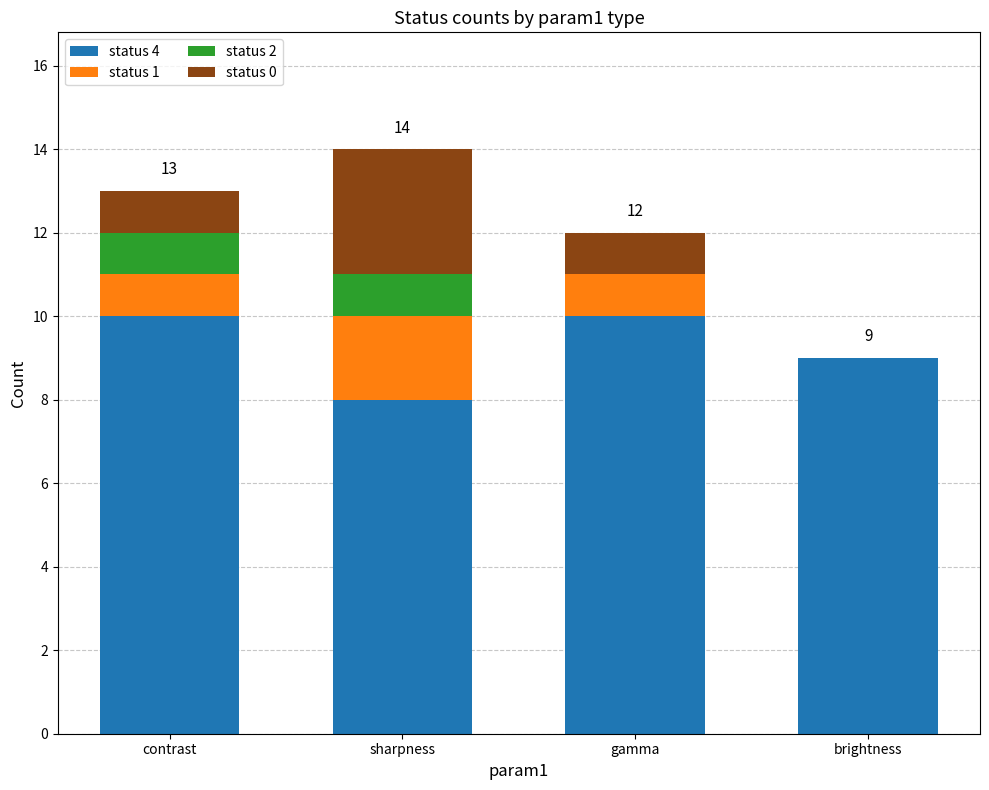

Is it true that status 4 equals 3 at gamma?

False